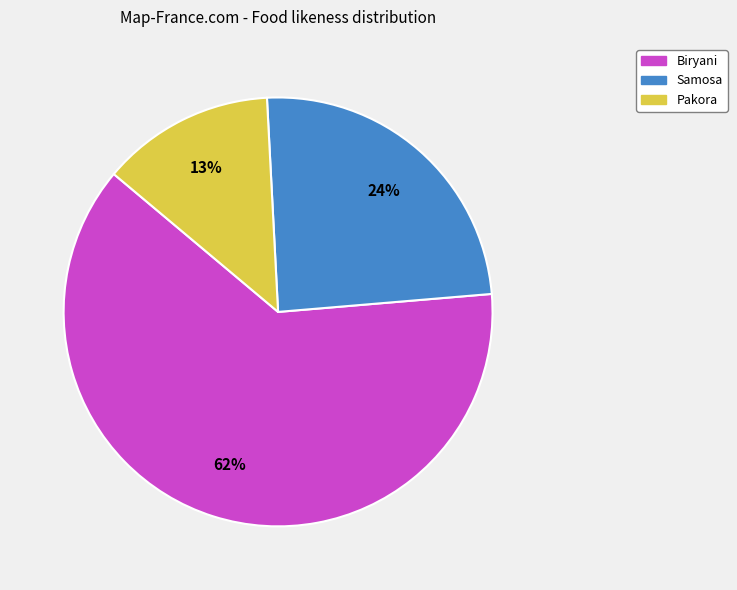

Is the sum of Biryani and Pakora greater than half?

Yes